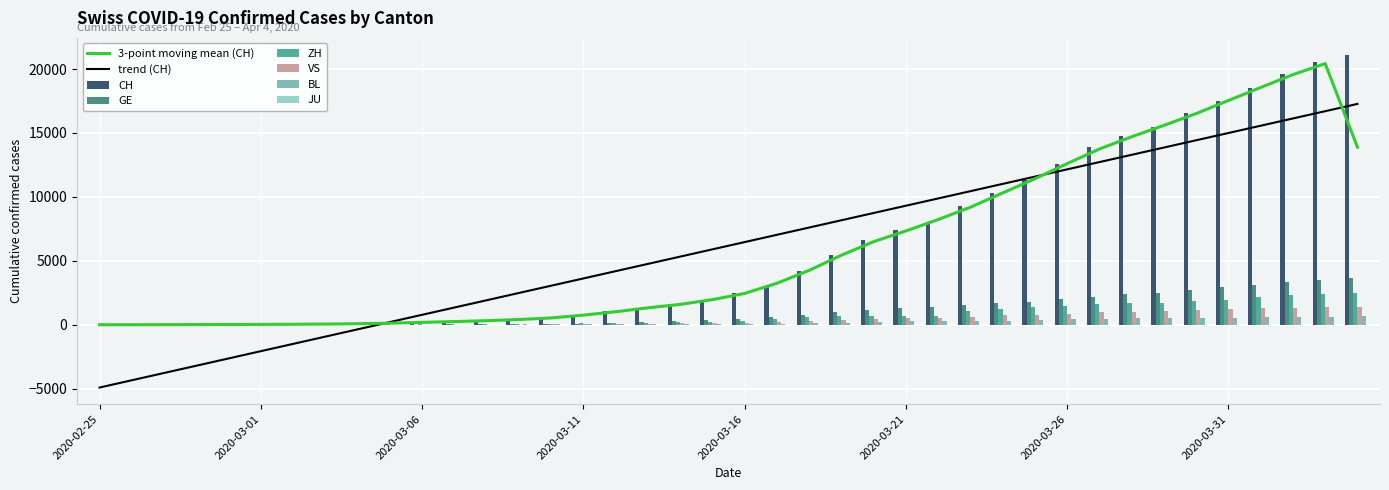

How many values in ZH are above zero?

38